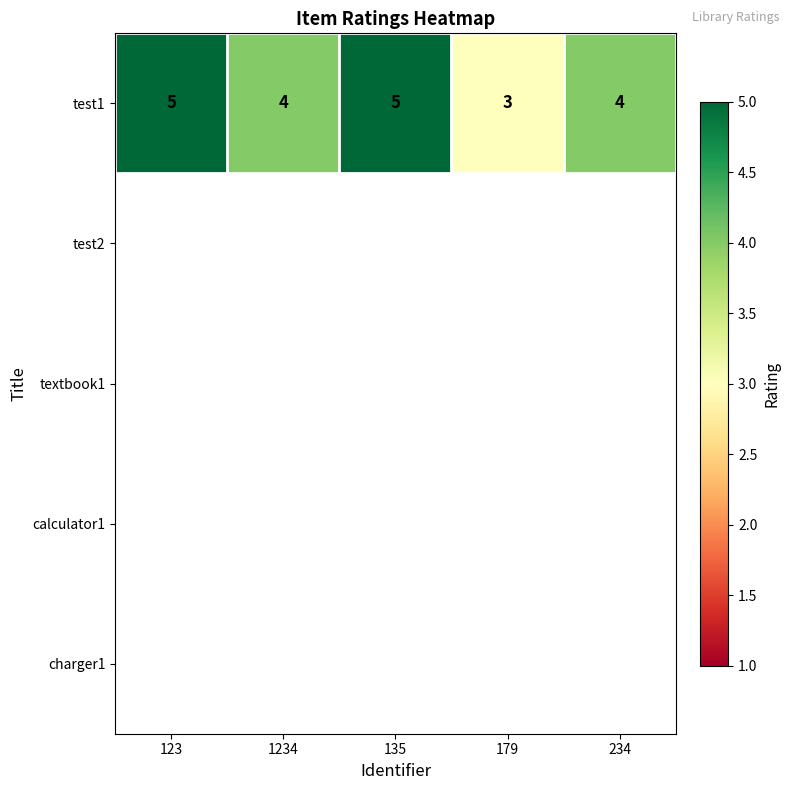

Count the number of categories in the chart.

5